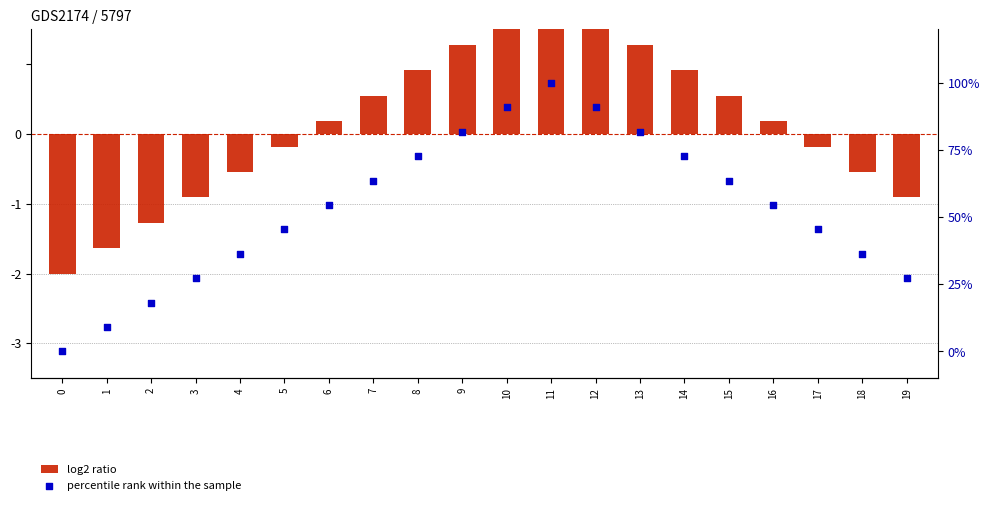

Which series reaches the minimum Y coordinate?

log2 ratio